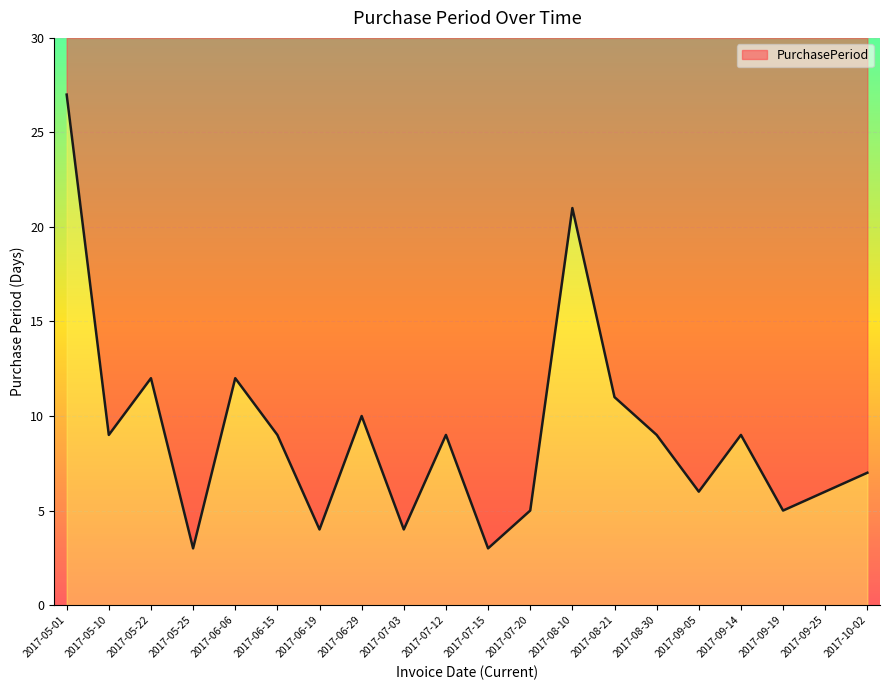

What is the change in value from 2017-07-15 to 2017-09-19?

+2